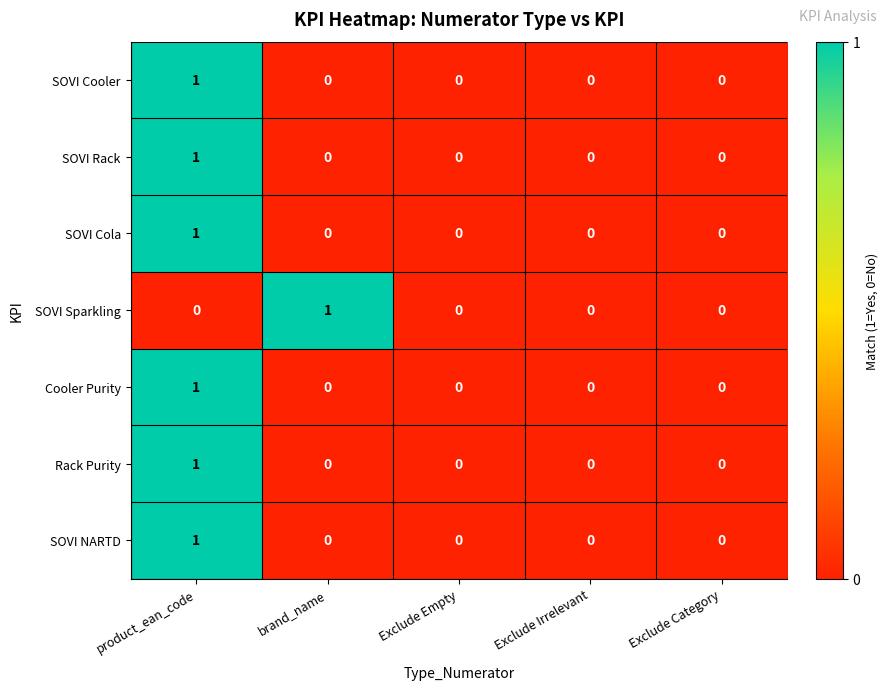

Is the value of SOVI NARTD at Exclude Empty greater than the value of Rack Purity at product_ean_code?

No